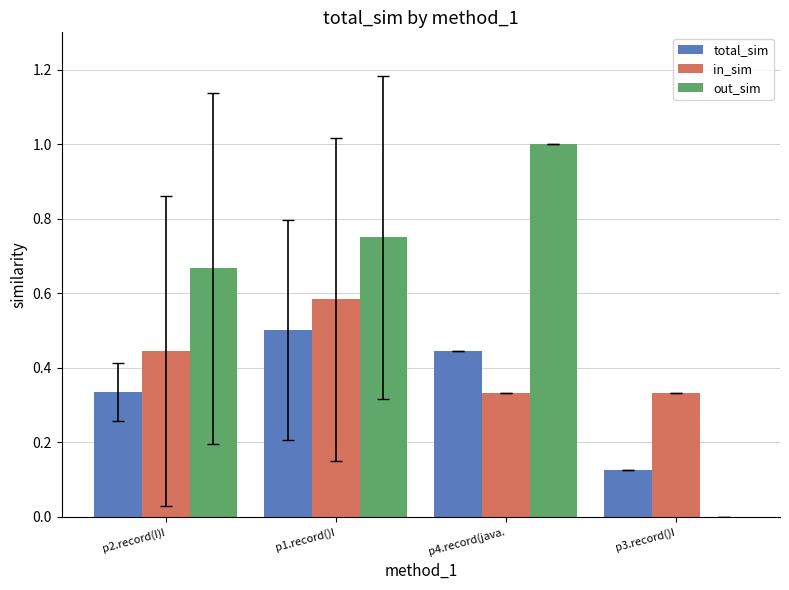

What is the maximum value shown in the chart?

1.0